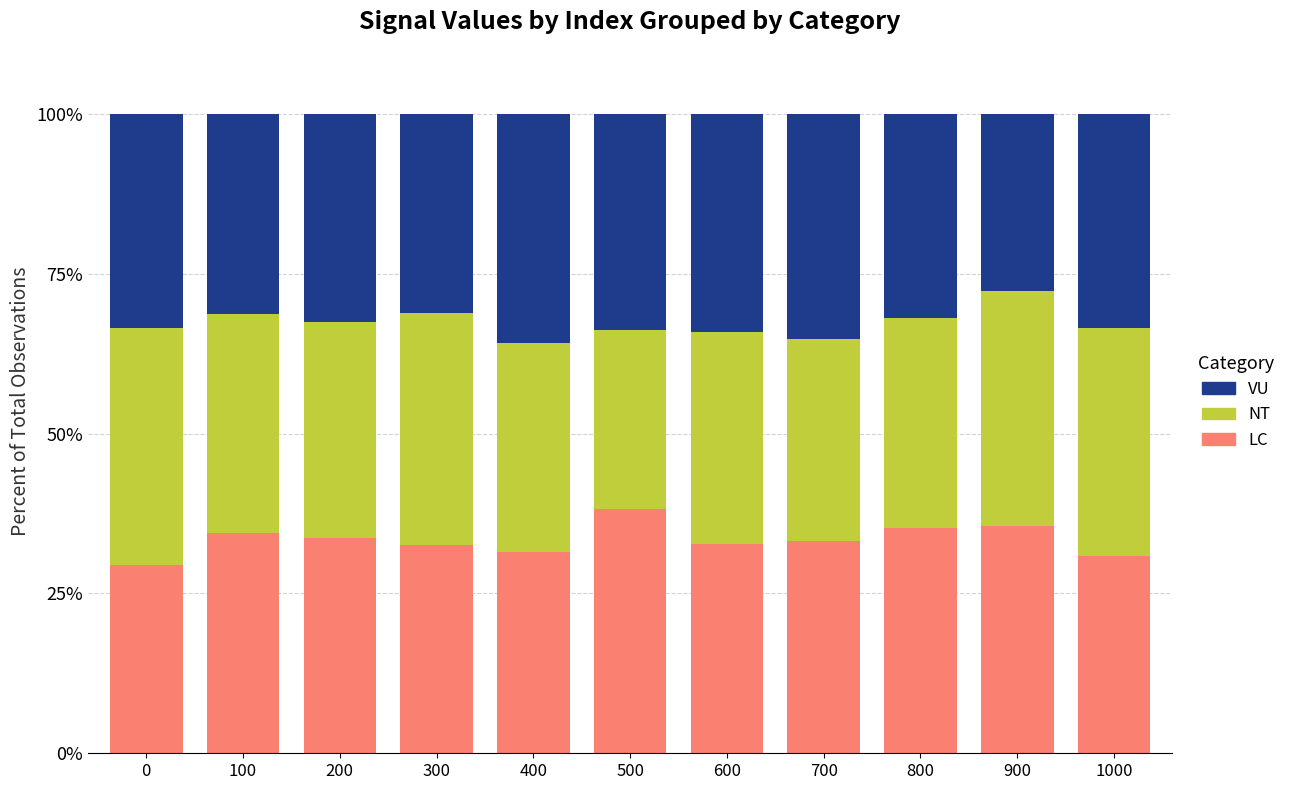

What is the value of the LC bar at the 4th from the left?

32.6